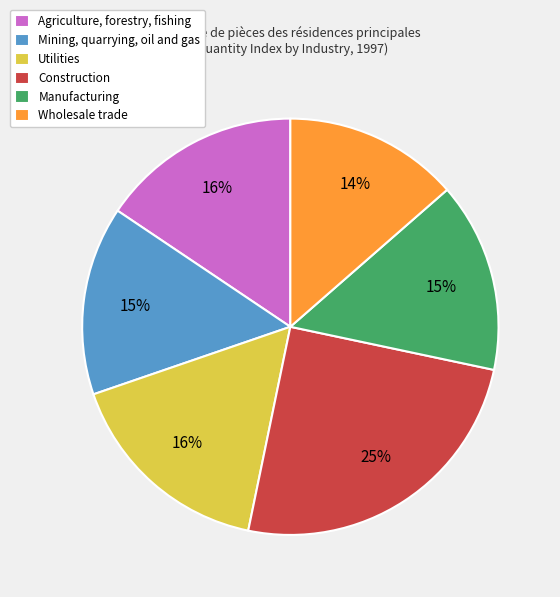

Which slice is the largest?

Construction